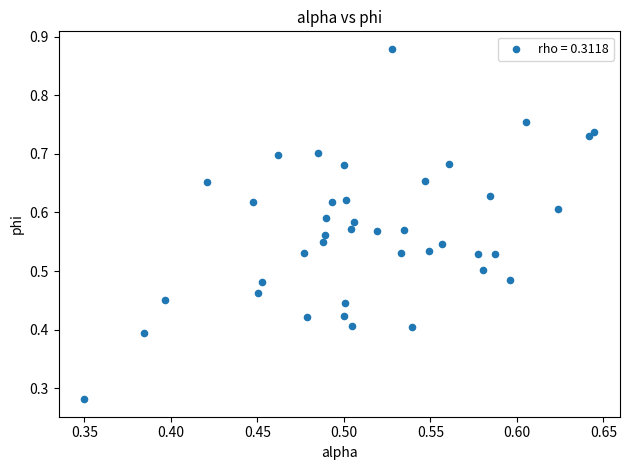

Count the number of points in this scatter plot.

40